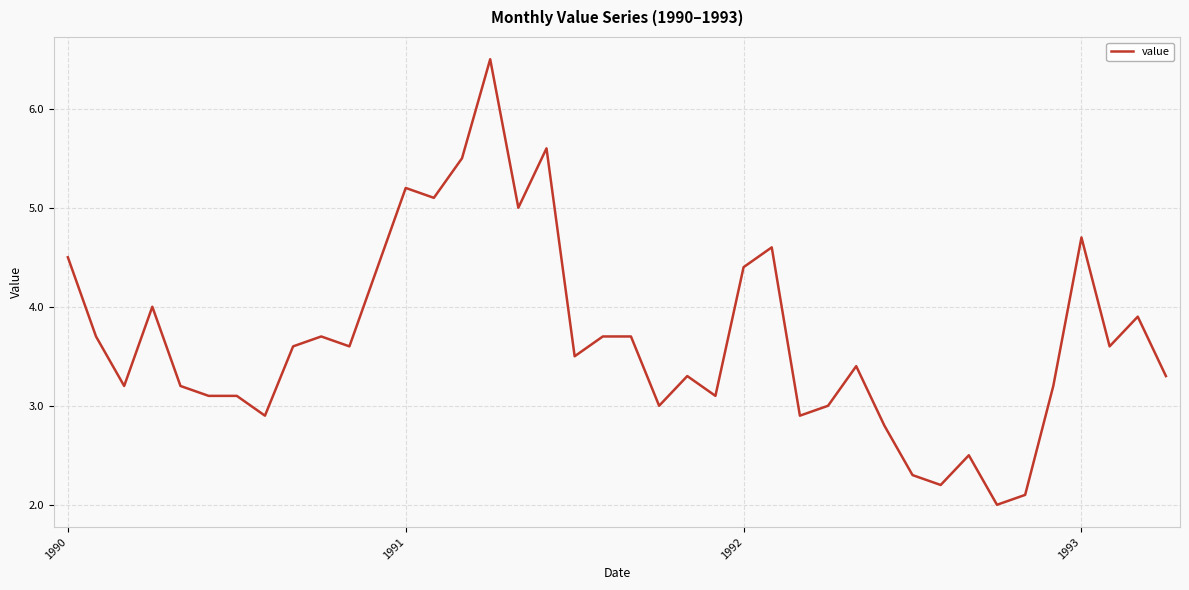

What is the minimum value shown in the chart?

2.0